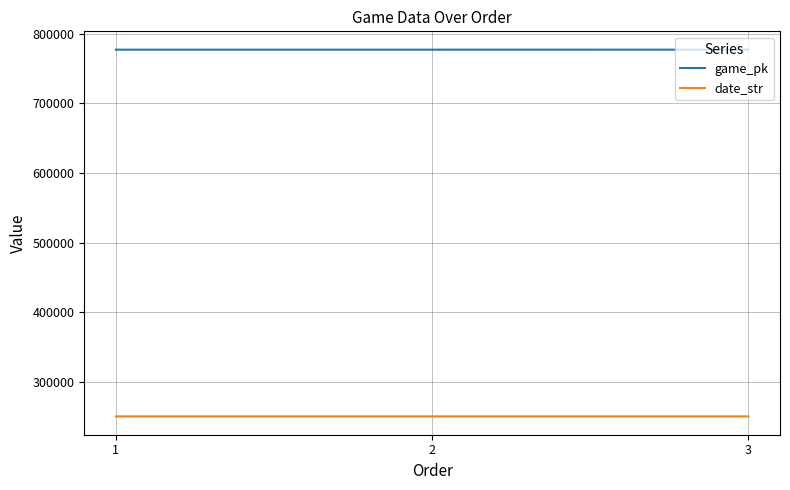

What is the spread (max minus min) of values at 3?

526107